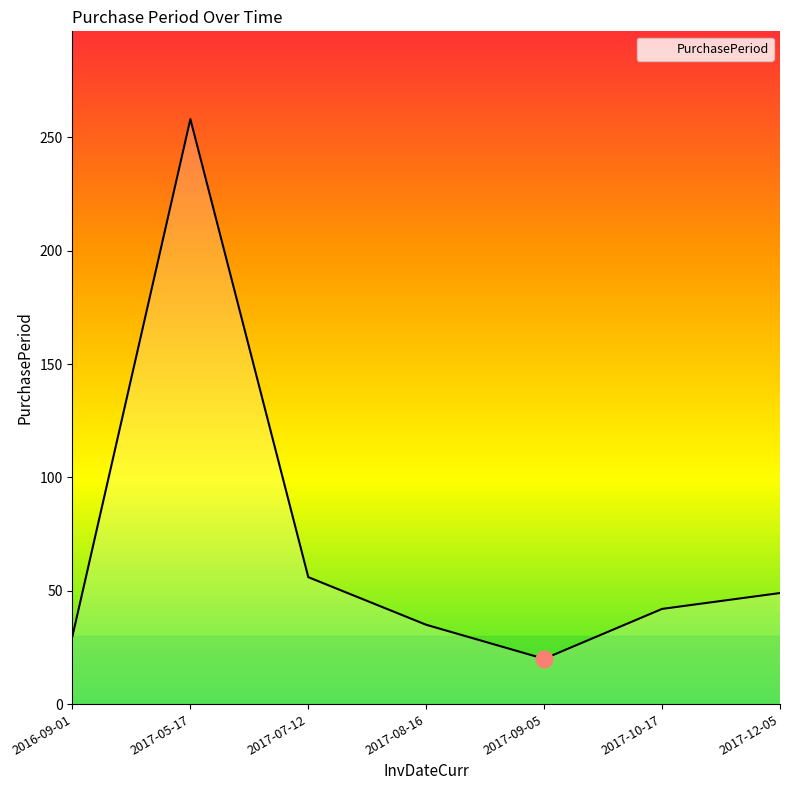

How many lines are shown in the chart?

1